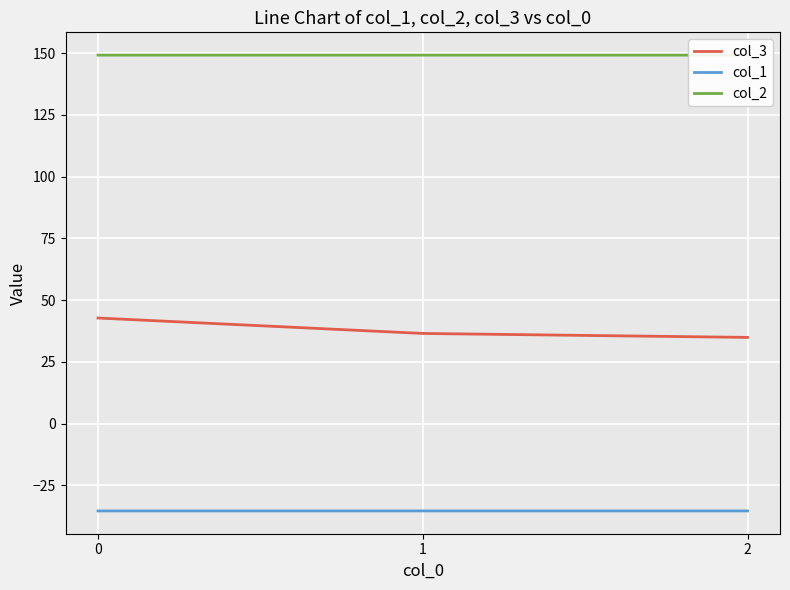

List the series in order of their peak value, highest first.

col_2, col_3, col_1